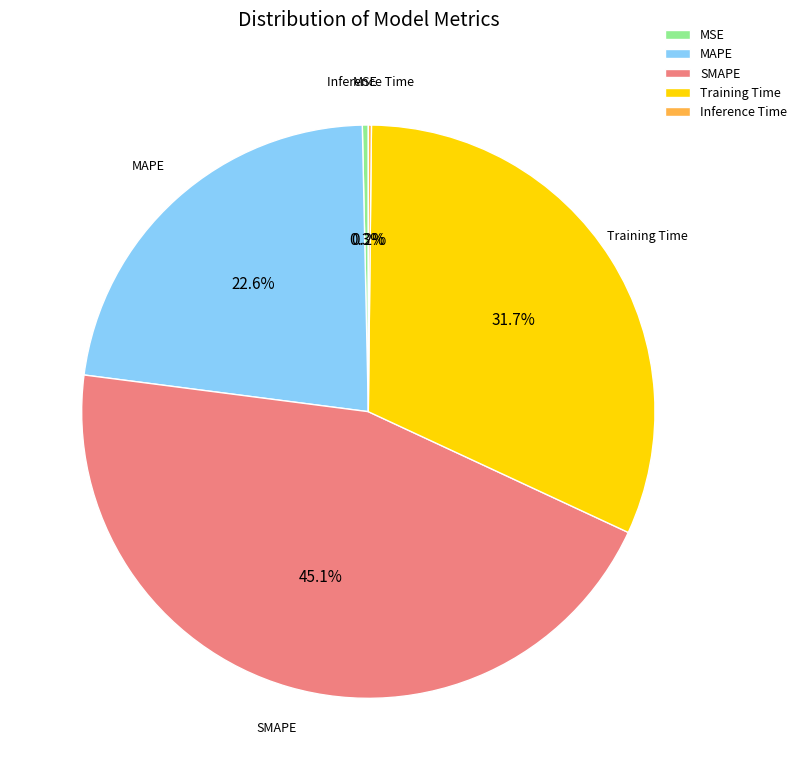

What is the largest slice in the pie chart?

SMAPE